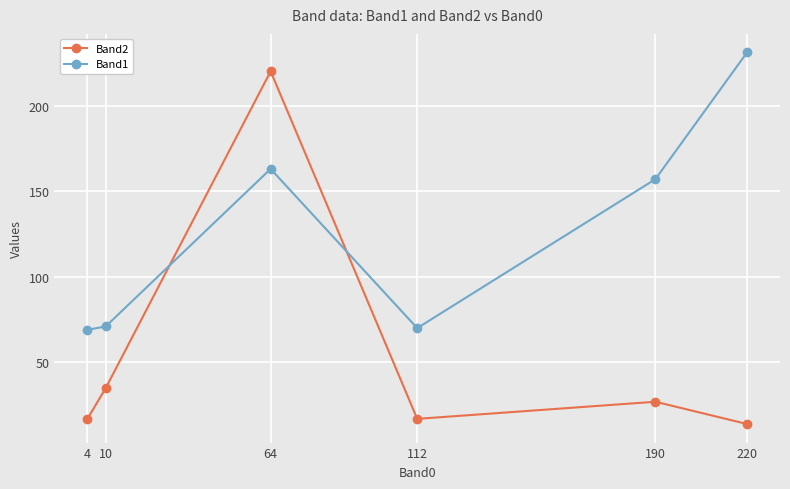

In Band2, how many points are higher than both neighbors (excluding endpoints)?

2